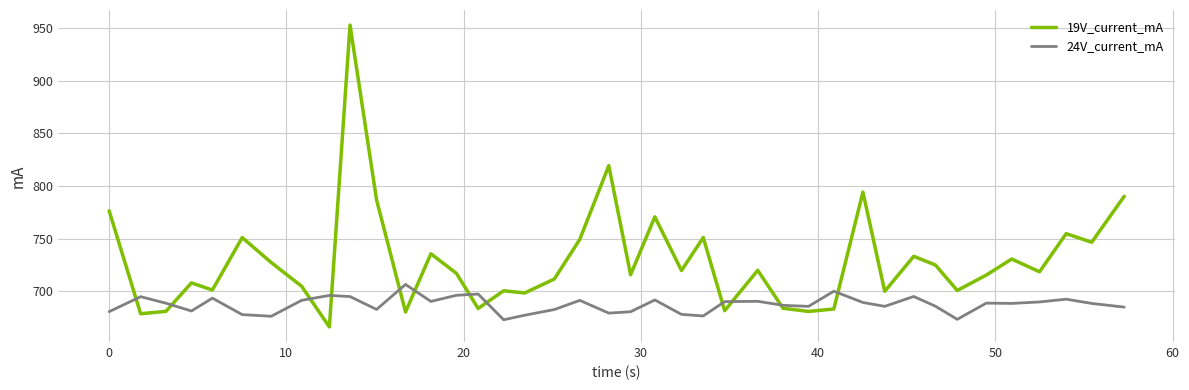

What is the highest value of the 24V_current_mA series?

706.6